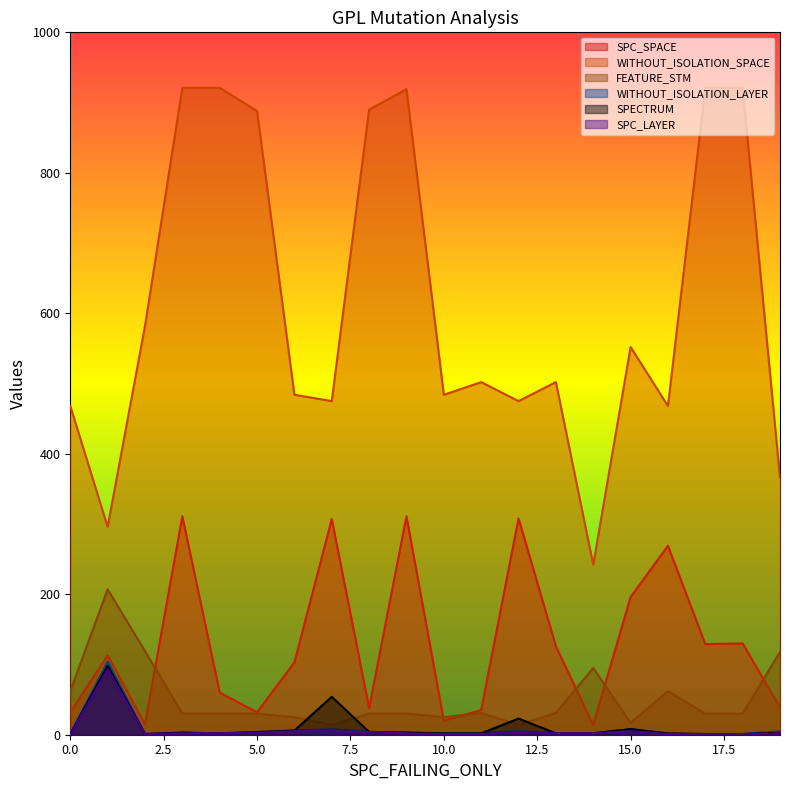

Reading right to left, list all the values displayed in this chart.

SPC_SPACE: 39	130	129	269	196	14	126	308	35	20	311	38	307	103	32	60	311	15	113	32
WITHOUT_ISOLATION_SPACE: 366	921	921	468	552	242	502	475	502	484	919	890	475	484	888	921	921	582	296	468
FEATURE_STM: 118	30	30	62	17	95	31	14	31	25	30	30	14	25	30	30	30	119	207	62
WITHOUT_ISOLATION_LAYER: 5	1	1	1	8	2	2	5	2	2	3	4	8	6	3	2	3	1	104	1
SPECTRUM: 3	1	1	2	8	2	2	23	2	2	3	4	54	6	4	2	3	1	98	1
SPC_LAYER: 2	1	1	1	5	2	2	4	1	1	2	4	5	5	3	2	2	1	93	1